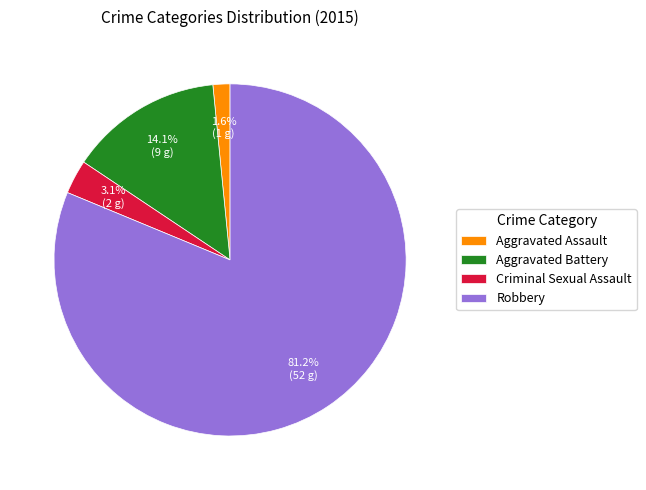

Which has a higher value, Robbery or Aggravated Battery?

Robbery